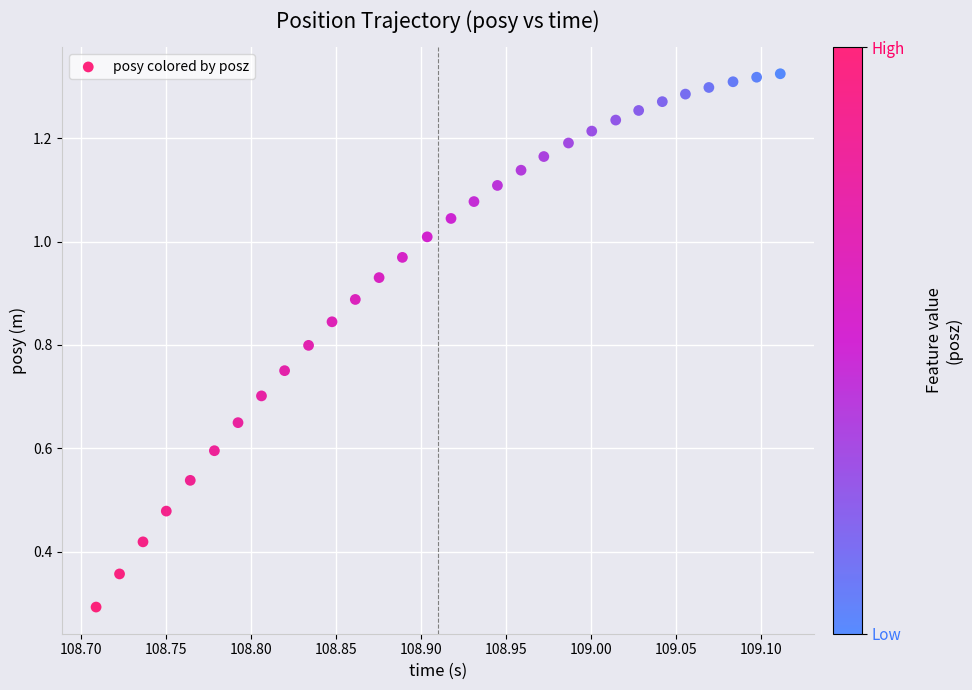

What Y value in the scatter plot is closest to 0?

0.3